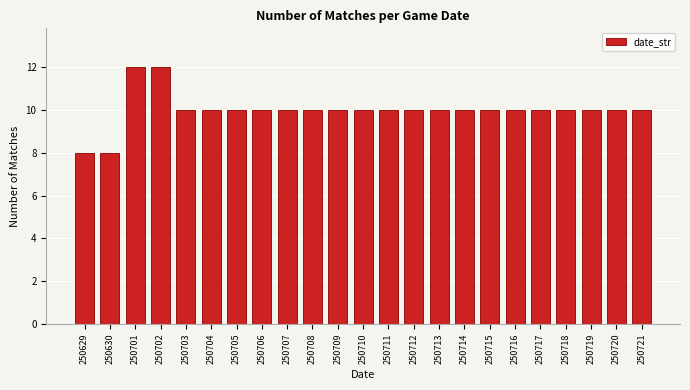

Reading left to right, what are all the values shown in this chart?

250629=8	250630=8	250701=12	250702=12	250703=10	250704=10	250705=10	250706=10	250707=10	250708=10	250709=10	250710=10	250711=10	250712=10	250713=10	250714=10	250715=10	250716=10	250717=10	250718=10	250719=10	250720=10	250721=10